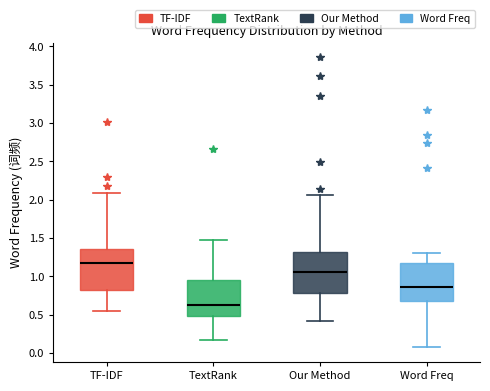

Reading left to right, read every box against the y-axis: the position of its median line, the range the box covers, and the ends of its whiskers. The values are not printed on the chart, so give them approximately, as read against the axis.

TF-IDF: median 1.15, box 0.80 to 1.35, whiskers 0.55 to 2.10
TextRank: median 0.65, box 0.50 to 0.95, whiskers 0.15 to 1.50
Our Method: median 1.05, box 0.80 to 1.30, whiskers 0.40 to 2.05
Word Freq: median 0.85, box 0.70 to 1.20, whiskers 0.05 to 1.30